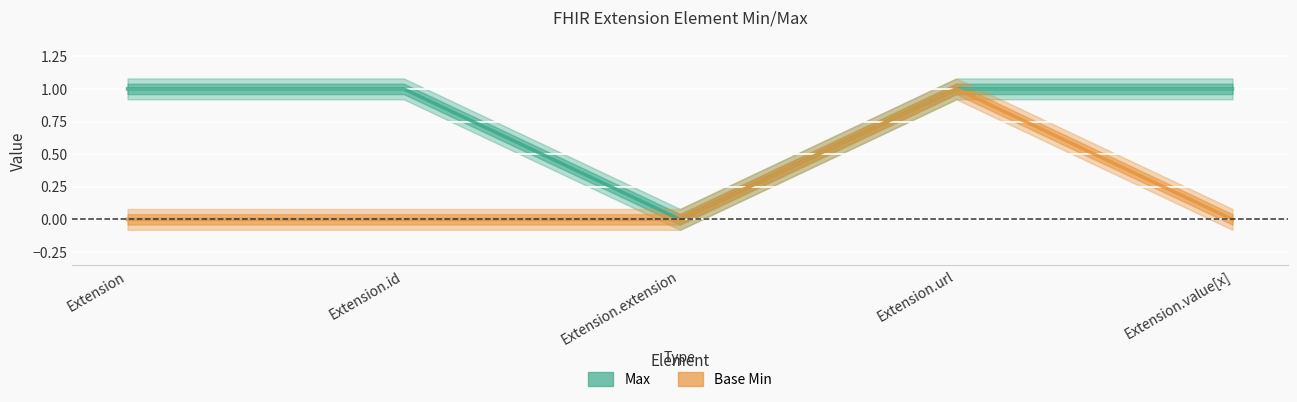

How many data points does each series have?

5